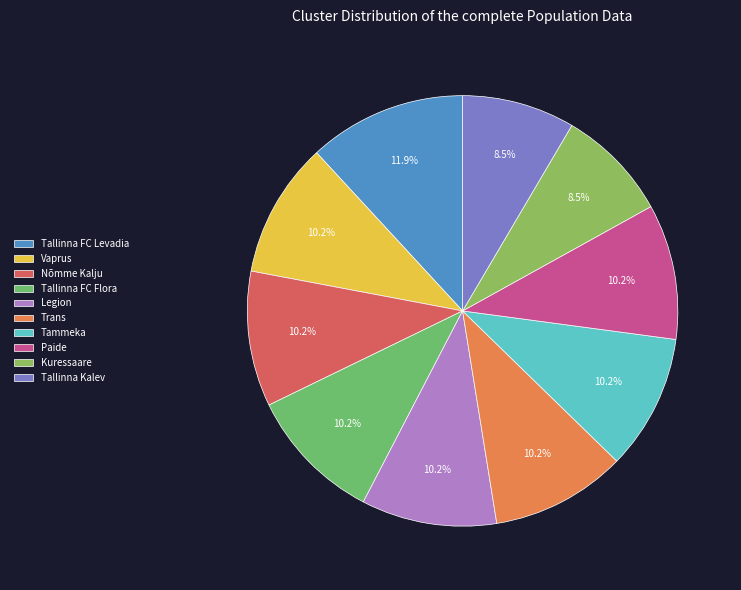

What percentage is the Vaprus slice, to the nearest percent?

10%